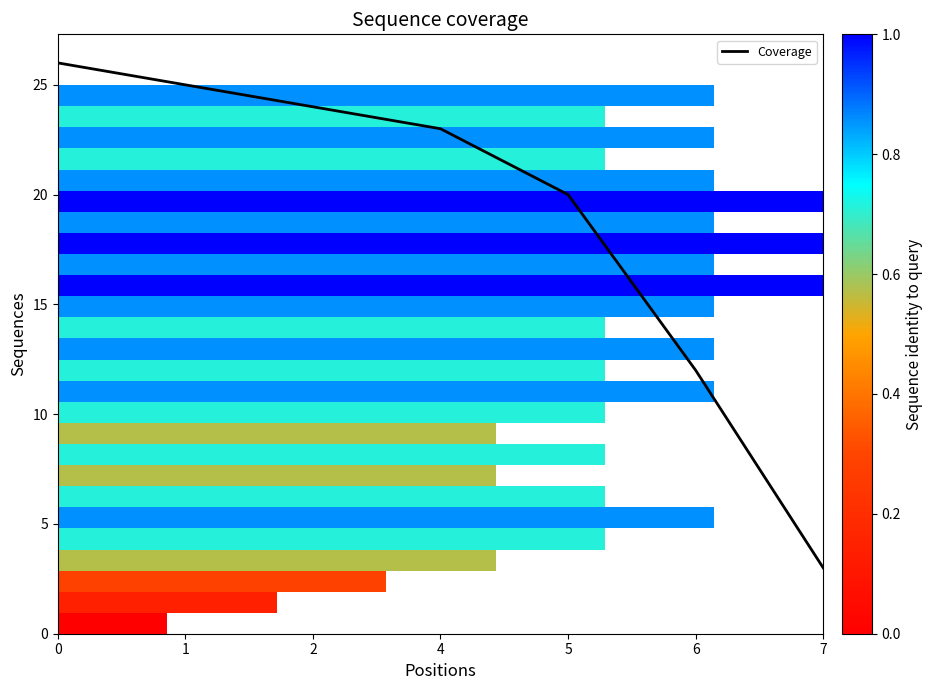

Is it true that Coverage equals 16 at 2?

False